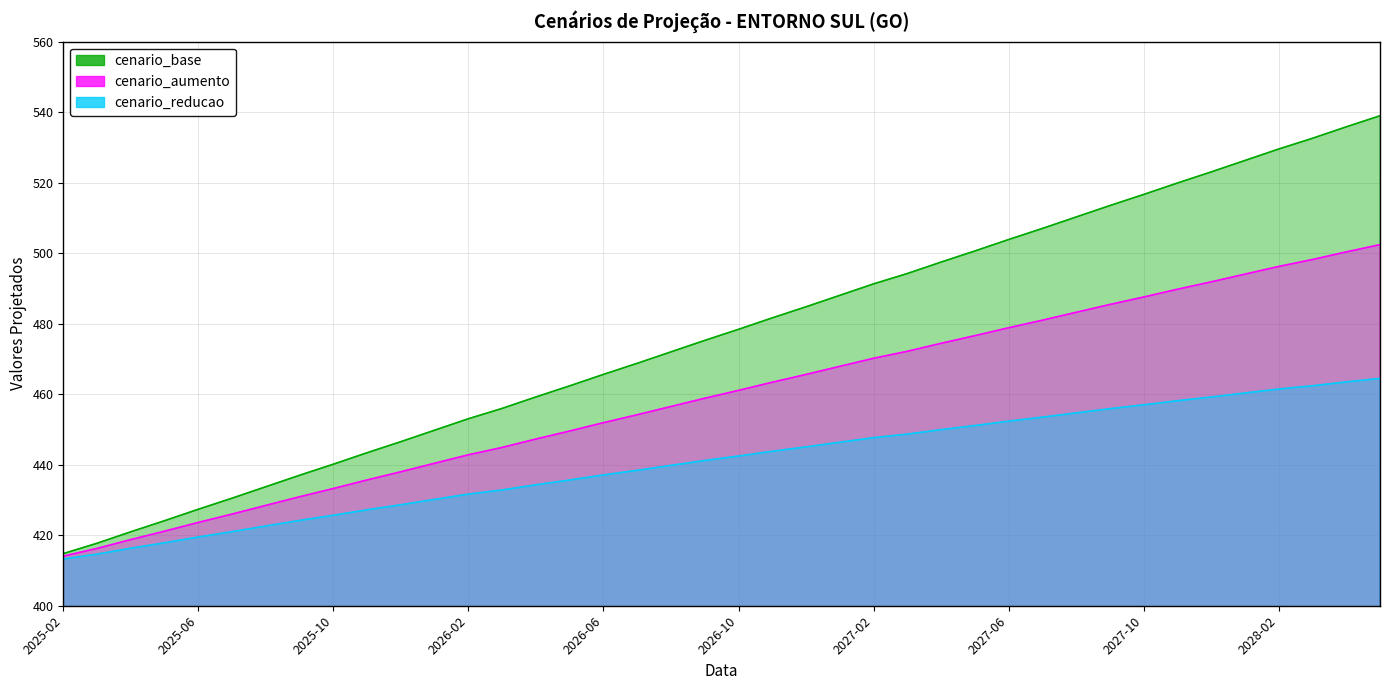

What is the label of the 4th point from the left?

2025-05